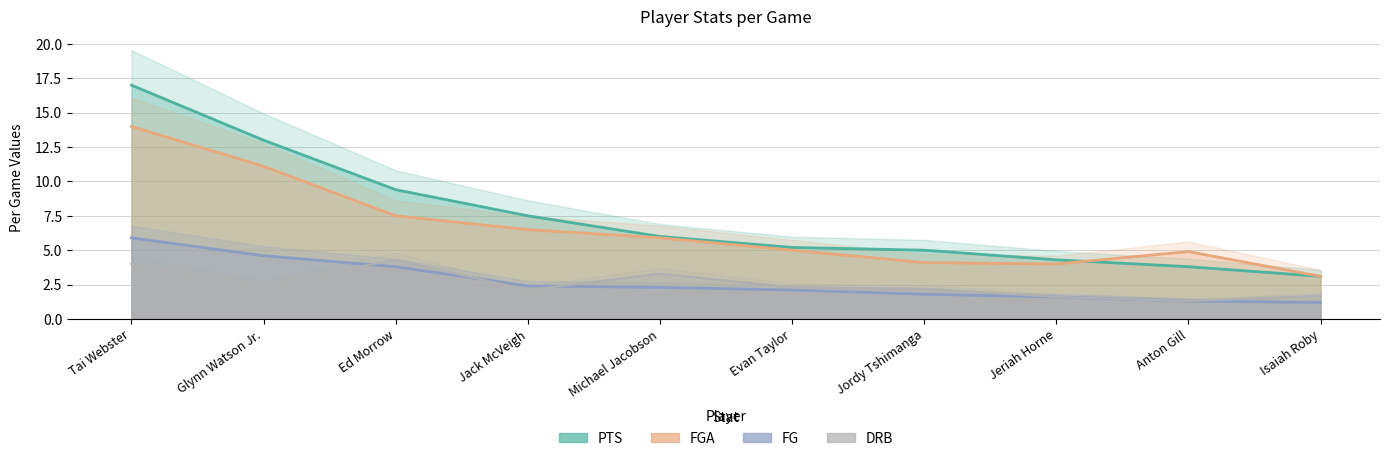

At how many categories does at least one series exceed 12?

2